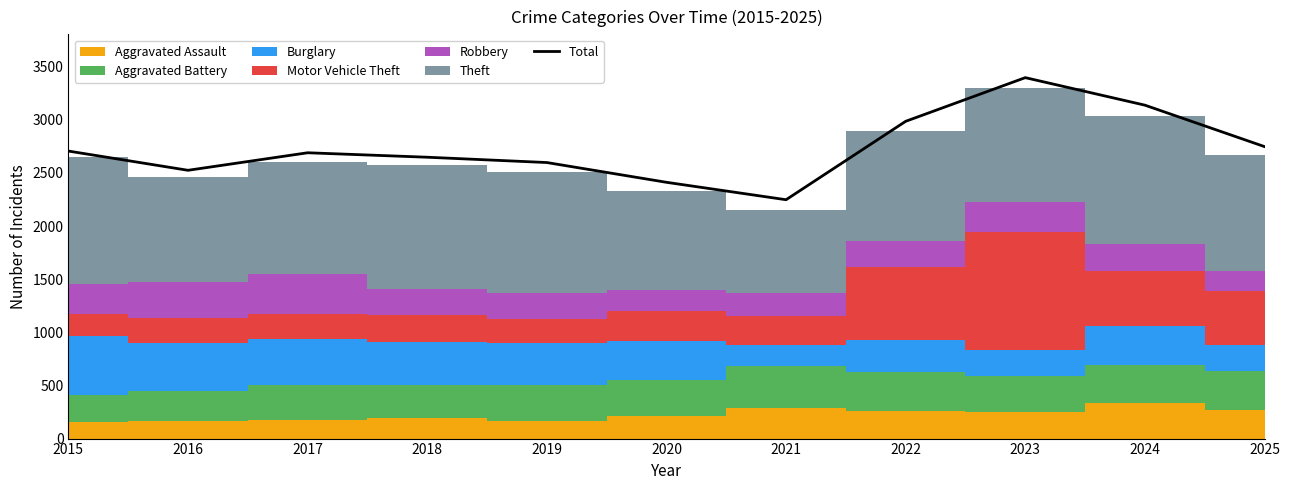

What is the change in value from 2015 to 2020?

-294